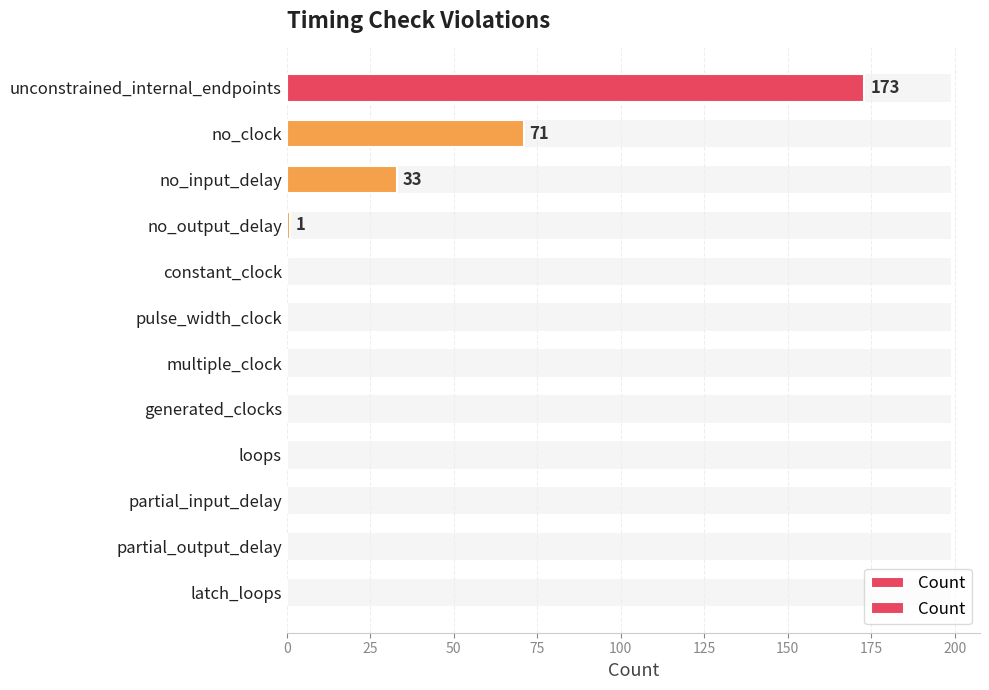

What is the greatest value displayed?

173